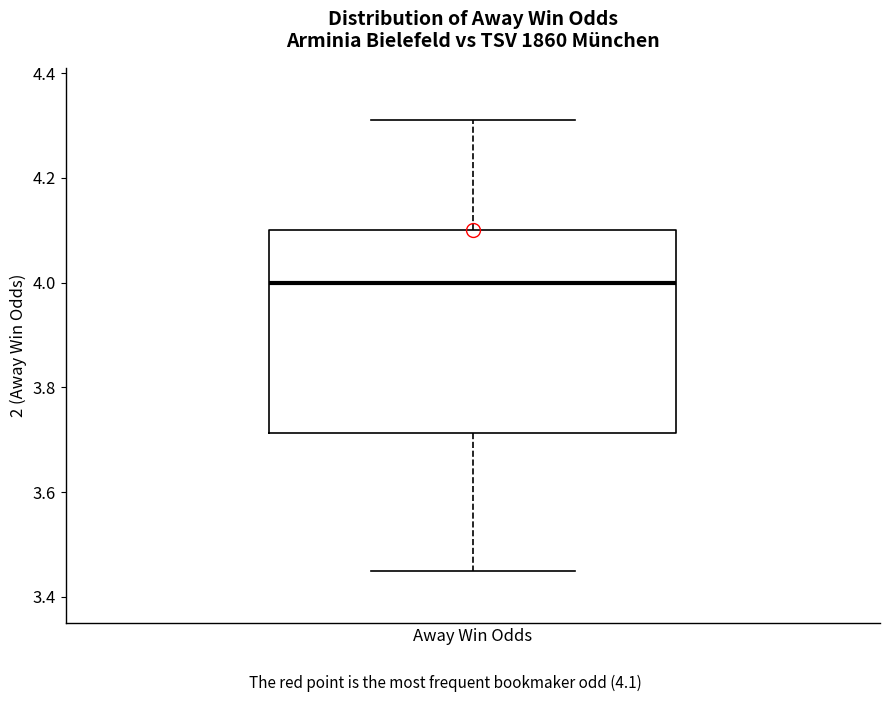

Where is the upper edge of the box for Away Win Odds on the y-axis? The values are not printed on the chart, so give them approximately, as read against the axis.

4.10